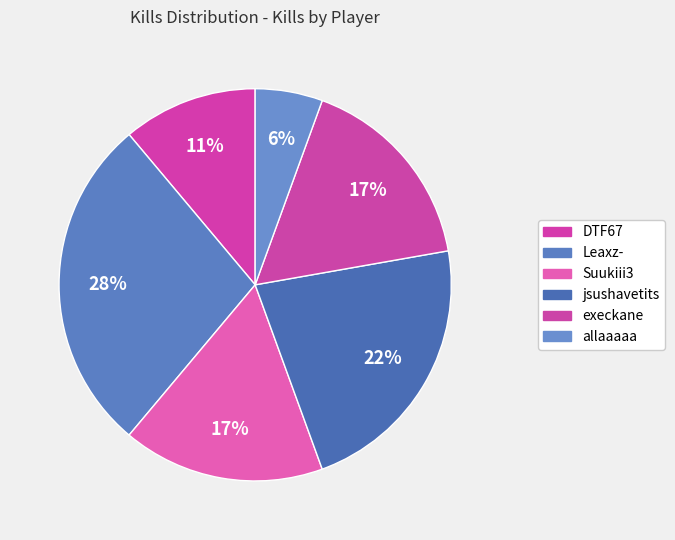

True or false: Leaxz- accounts for 28% of the total.

True